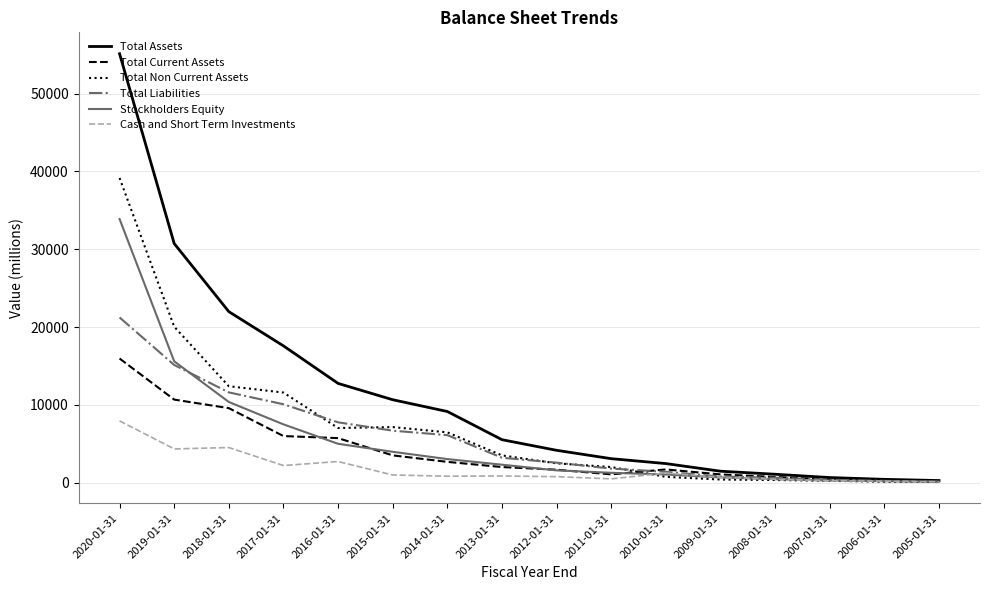

At which label is Total Assets closest to 27703?

2019-01-31